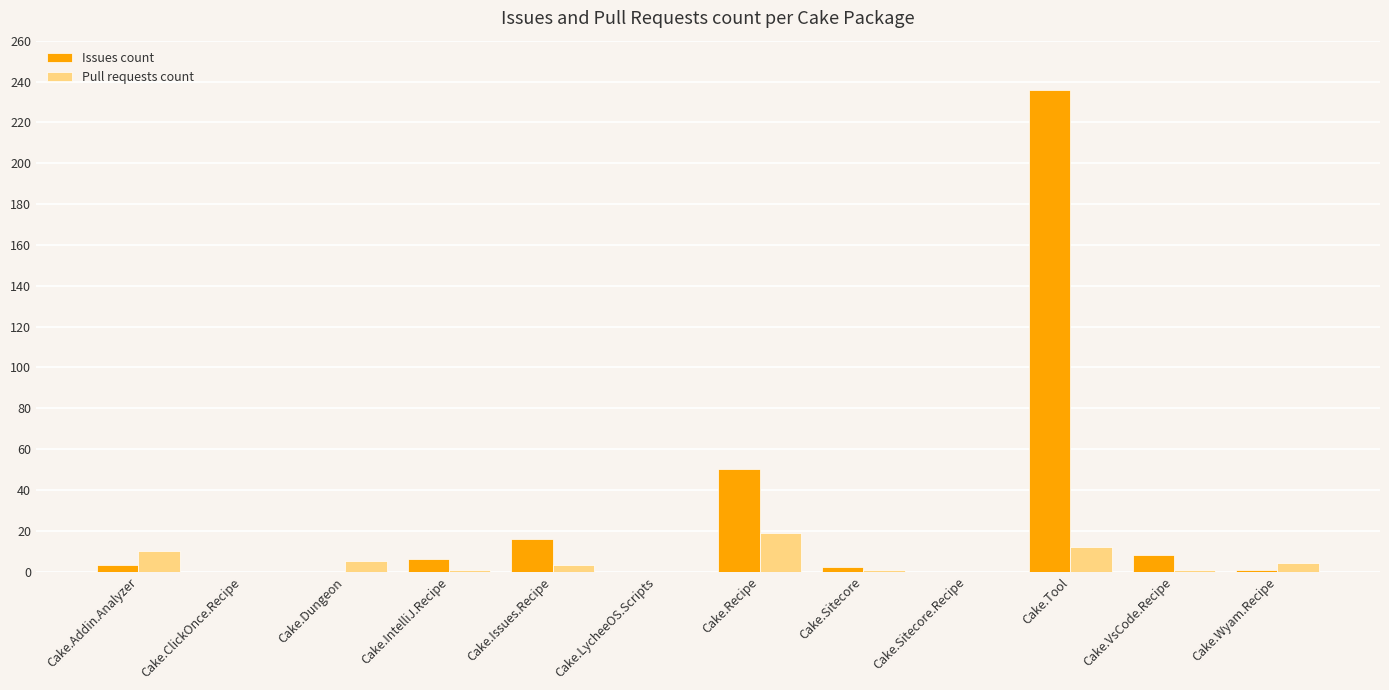

What are all the series names shown in the legend?

Issues count, Pull requests count